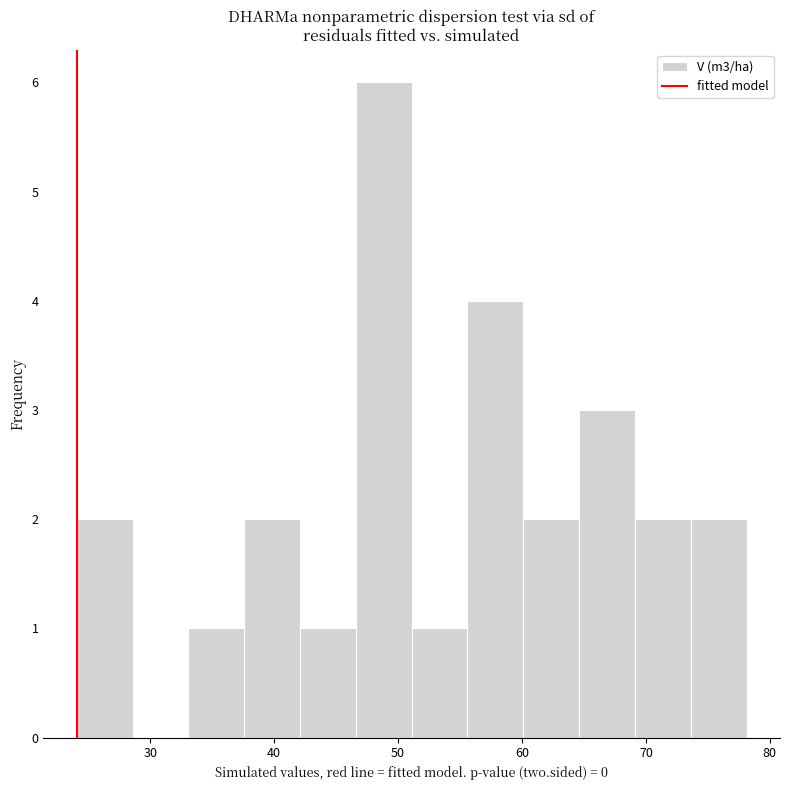

What is the height of the bar covering 69 to 74 on the x-axis? Neither the bar edges nor the heights are printed on the chart, so give them approximately, as read against the axes.

2